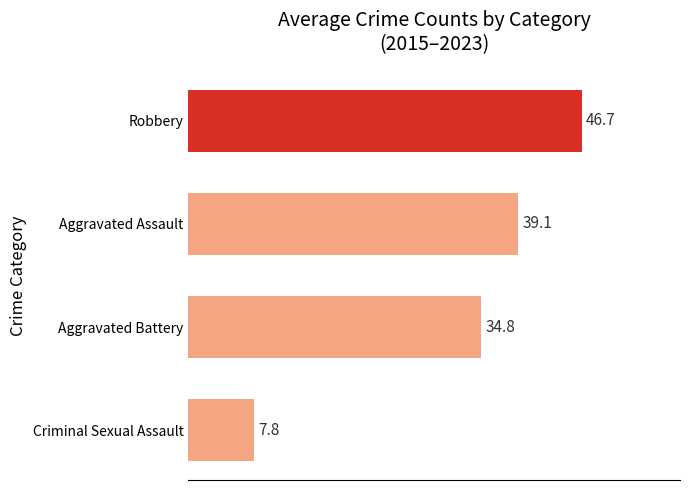

How many data points are above 39?

2